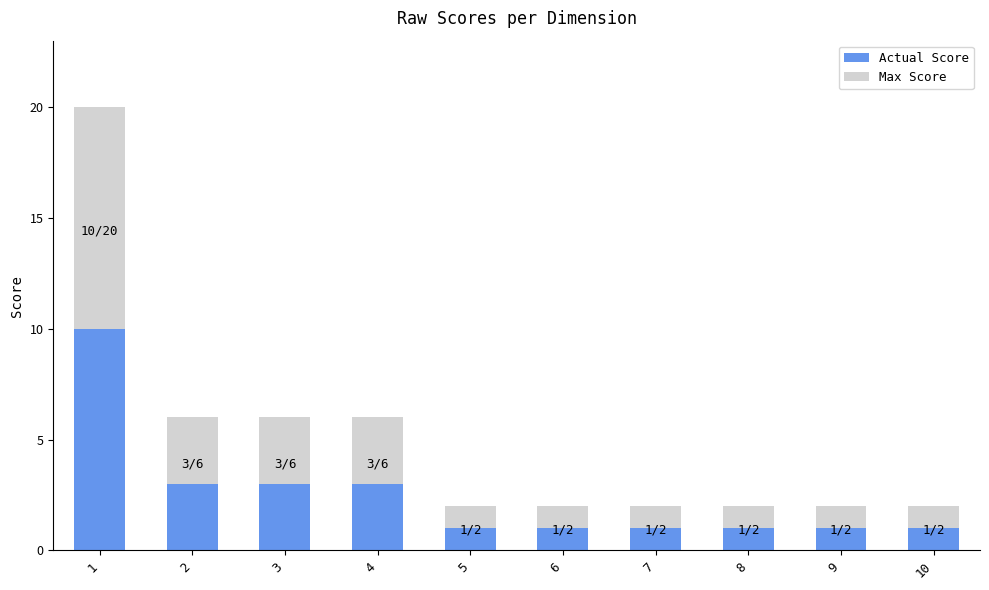

What is the sum of all Actual Score values?

25